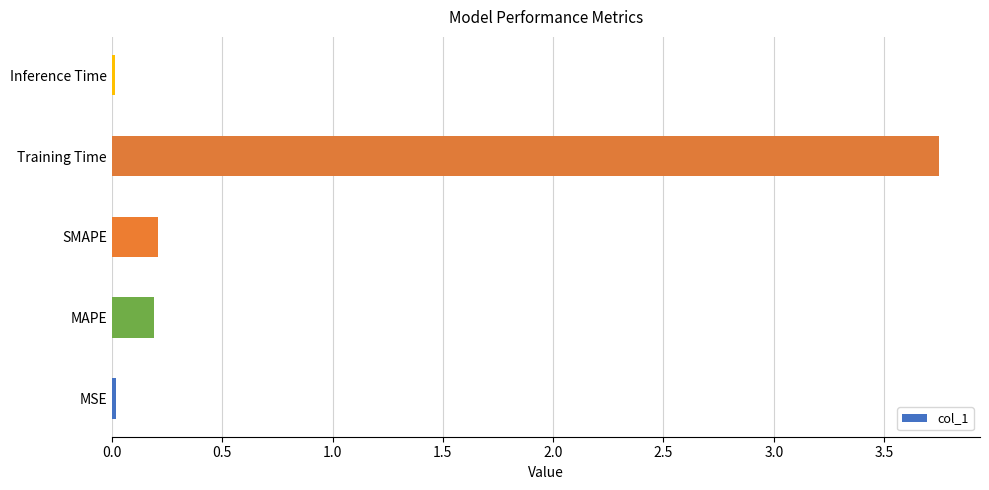

At which category does the chart reach its peak across all series?

Training Time